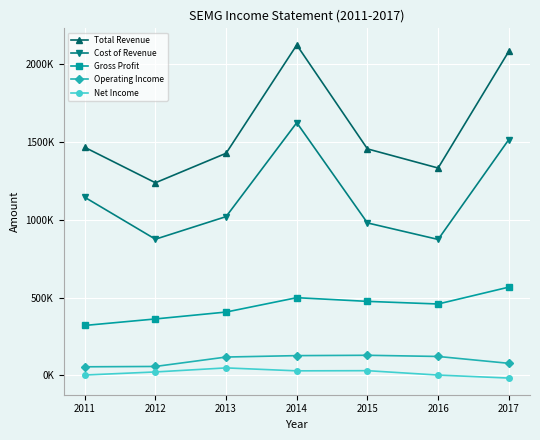

Between 2012 and 2013, which series saw the biggest shift?

Total Revenue